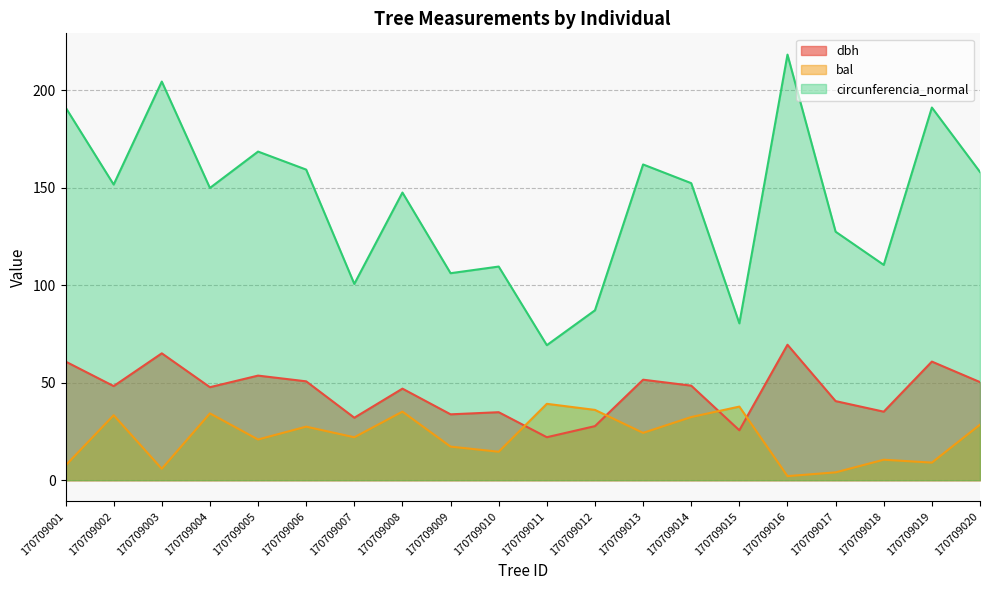

True or false: dbh has more than 2 interior local peaks.

True